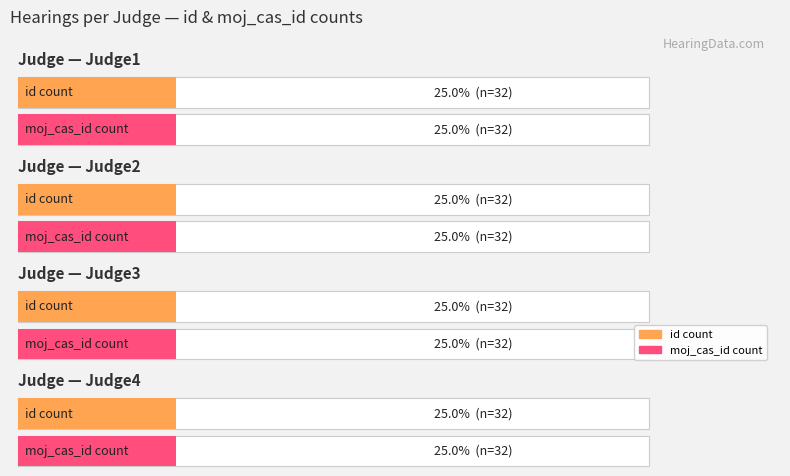

The value of id at 4 is 32. True or false?

True